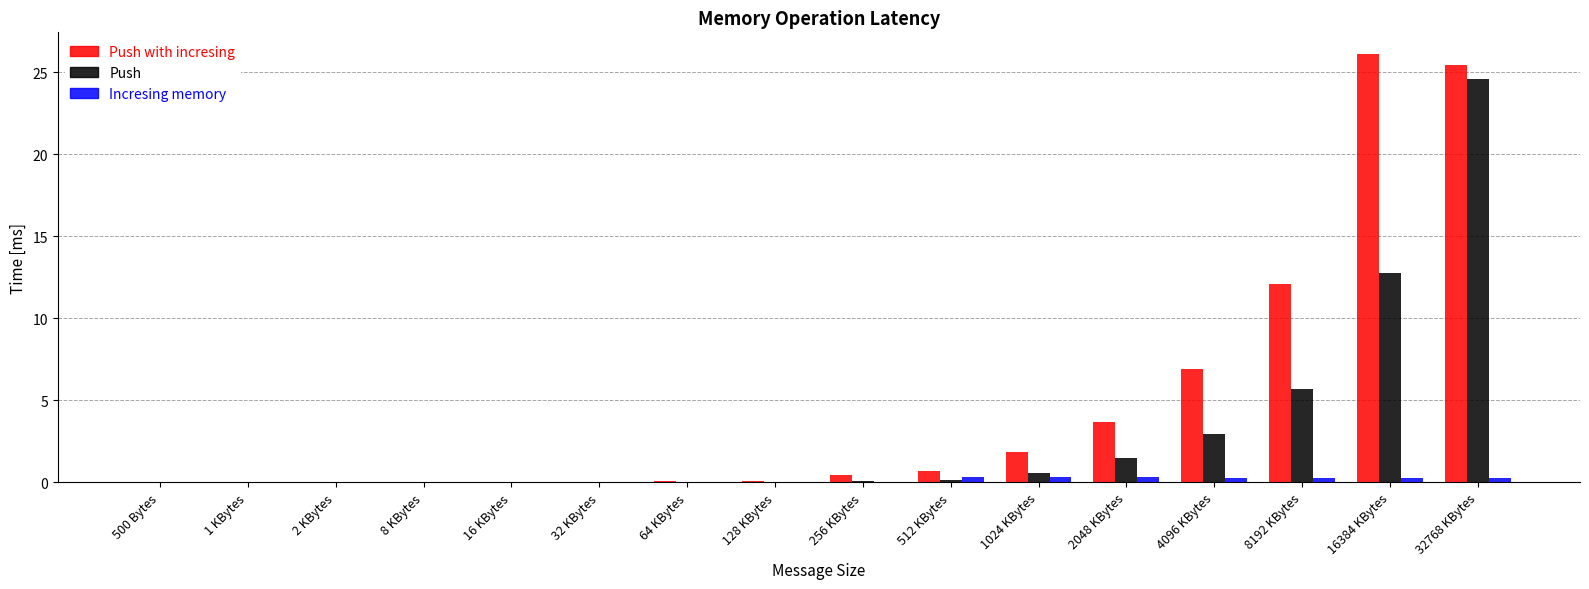

Does the chart contain stacked bars?

No